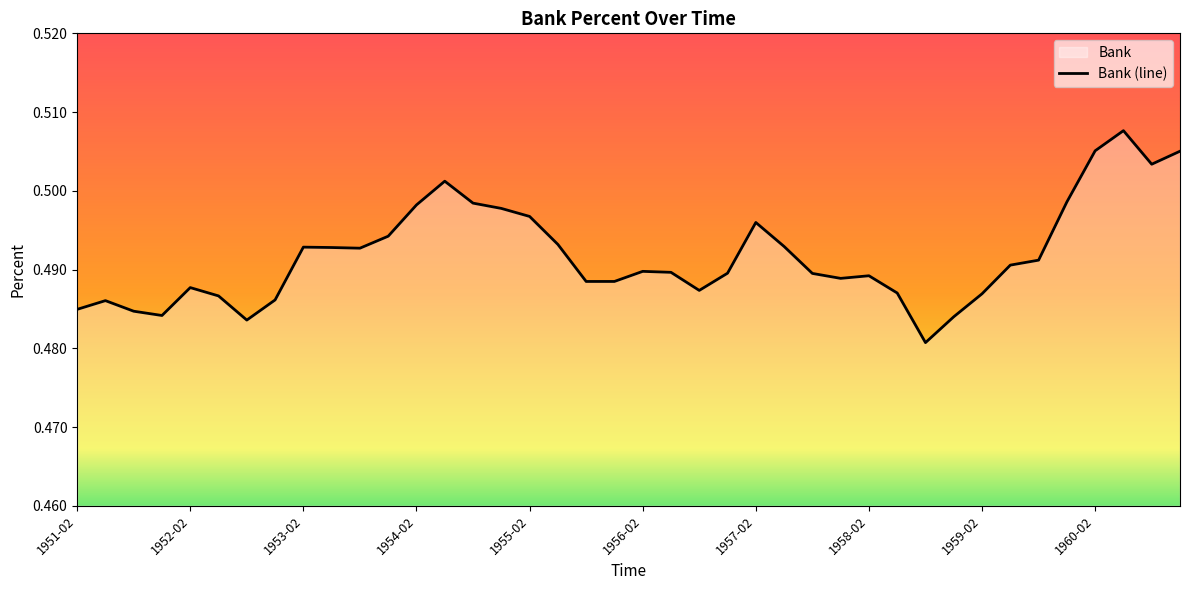

What is the approximate value at 26?

0.5